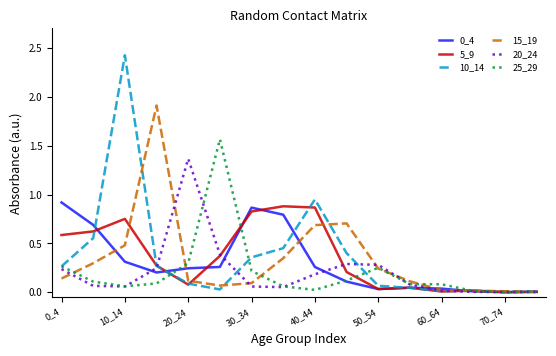

Which series has the largest range (max minus min)?

10_14